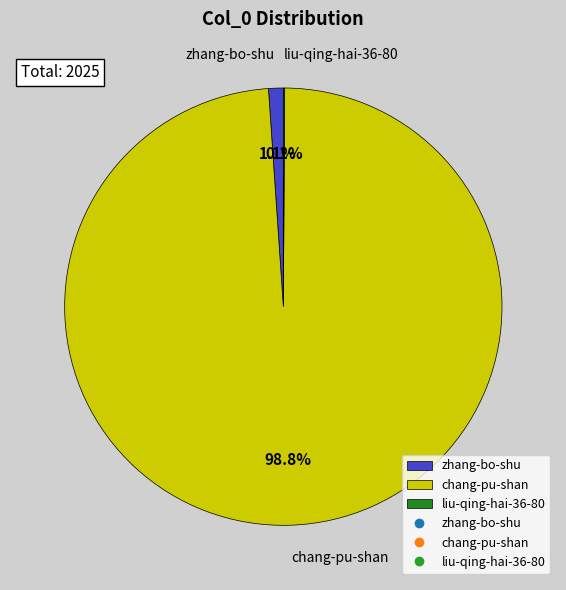

What is the largest slice in the pie chart?

chang-pu-shan